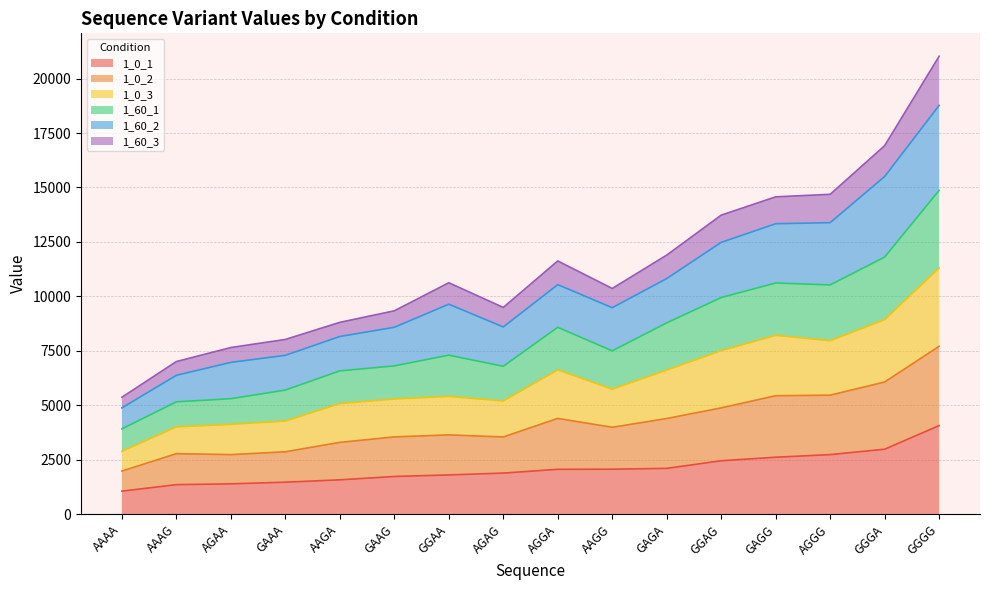

What position from the left is AGAA?

3